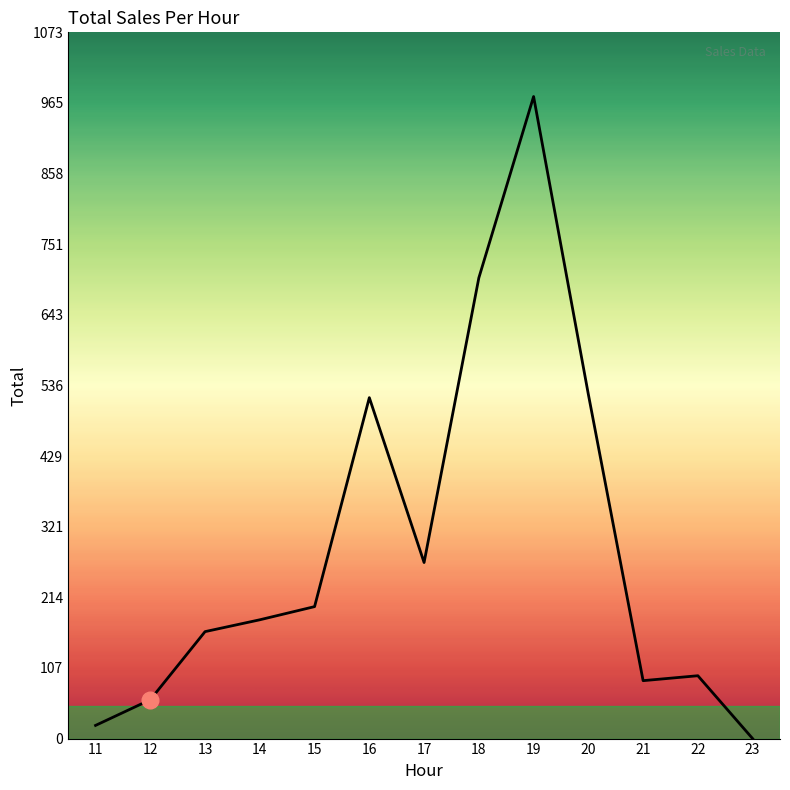

What is the difference between the maximum and minimum values?

975.5